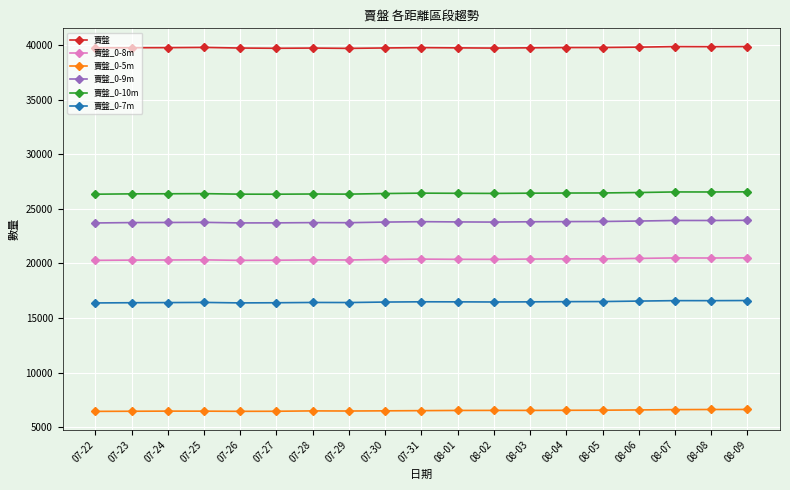

What is the average value of the 賣盤_0-5m series?

6518